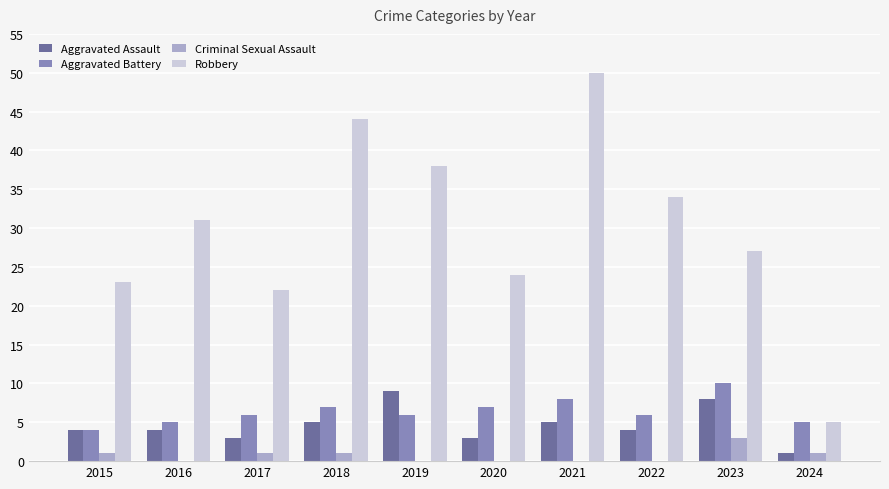

What are all the series names shown in the legend?

Aggravated Assault, Aggravated Battery, Criminal Sexual Assault, Robbery